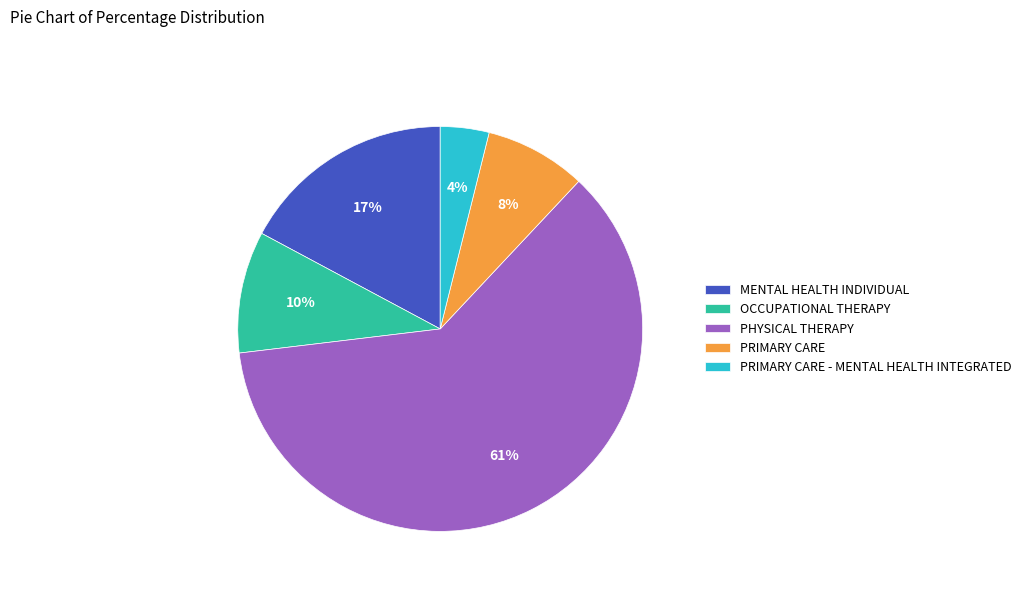

Which has a higher value, PRIMARY CARE - MENTAL HEALTH INTEGRATED or OCCUPATIONAL THERAPY?

OCCUPATIONAL THERAPY